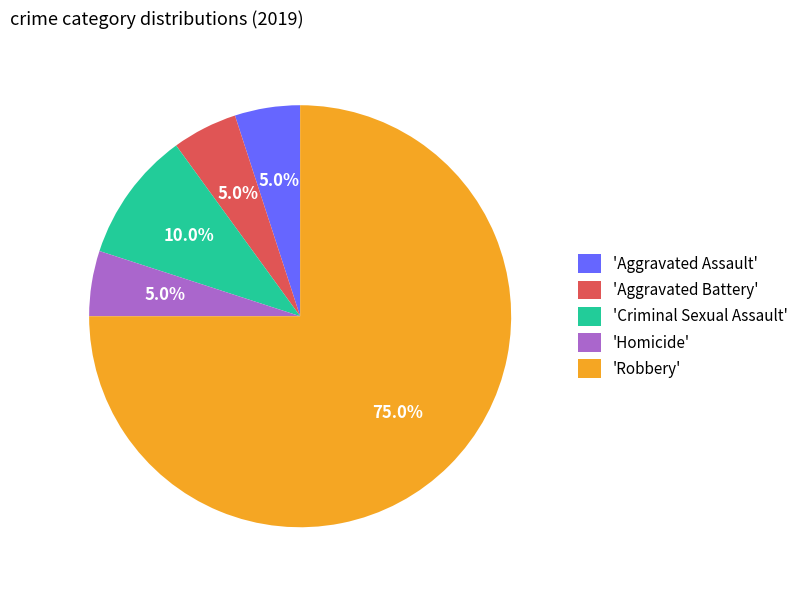

What is the ratio of the value at 'Criminal Sexual Assault' to the value at 'Aggravated Assault'?

2.0